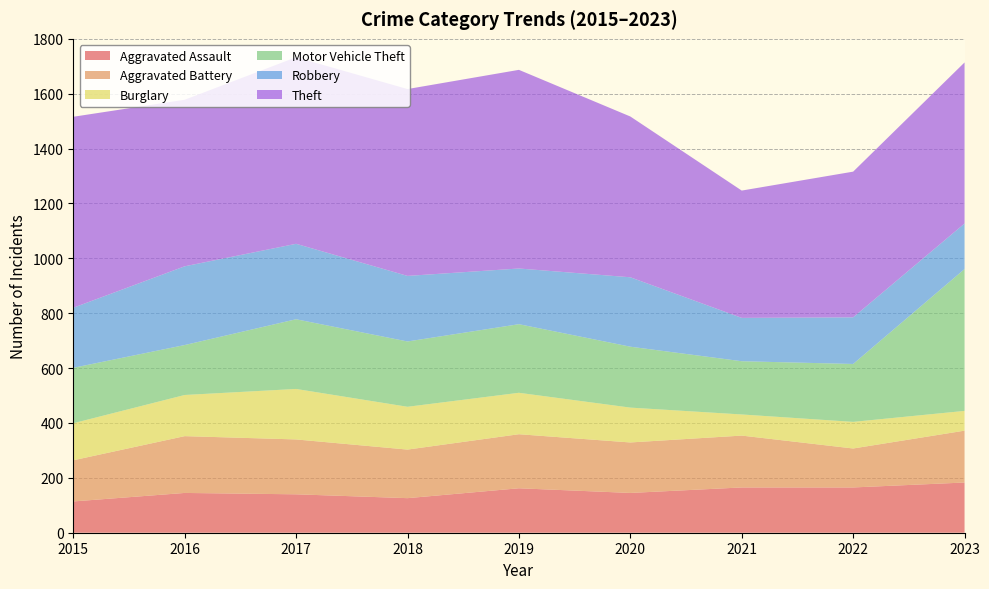

Reading left to right, list all the values displayed in this chart.

Aggravated Assault: 2015=114	2016=145	2017=140	2018=126	2019=162	2020=145	2021=165	2022=165	2023=183
Aggravated Battery: 2015=150	2016=207	2017=200	2018=177	2019=197	2020=184	2021=189	2022=142	2023=189
Burglary: 2015=135	2016=150	2017=184	2018=156	2019=151	2020=127	2021=77	2022=97	2023=72
Motor Vehicle Theft: 2015=202	2016=182	2017=254	2018=238	2019=250	2020=222	2021=194	2022=211	2023=517
Robbery: 2015=219	2016=287	2017=275	2018=239	2019=203	2020=253	2021=158	2022=170	2023=166
Theft: 2015=696	2016=607	2017=680	2018=681	2019=724	2020=586	2021=464	2022=531	2023=587